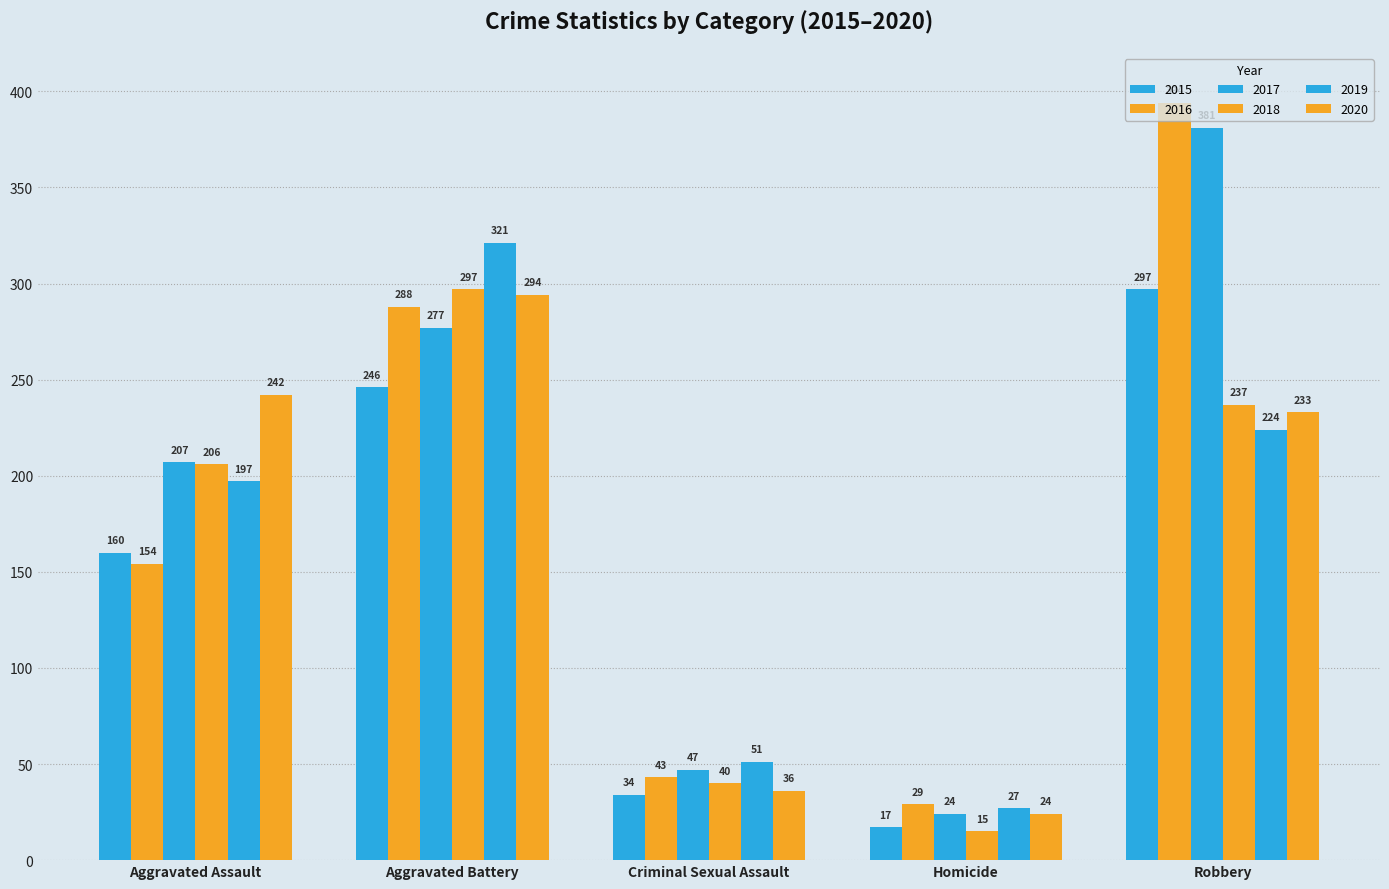

What position from the left is Criminal Sexual Assault?

3